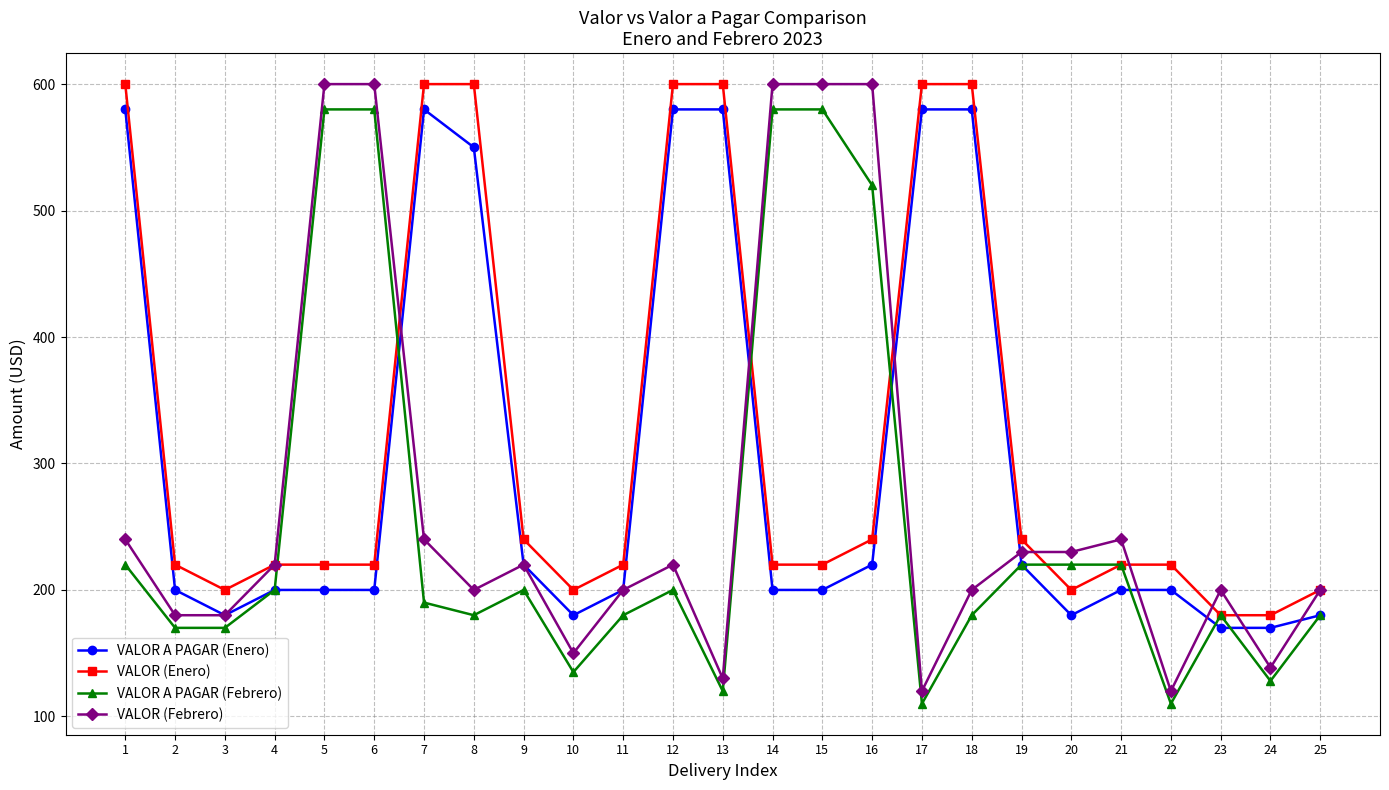

How many data points in VALOR (Enero) are less than 220?

6